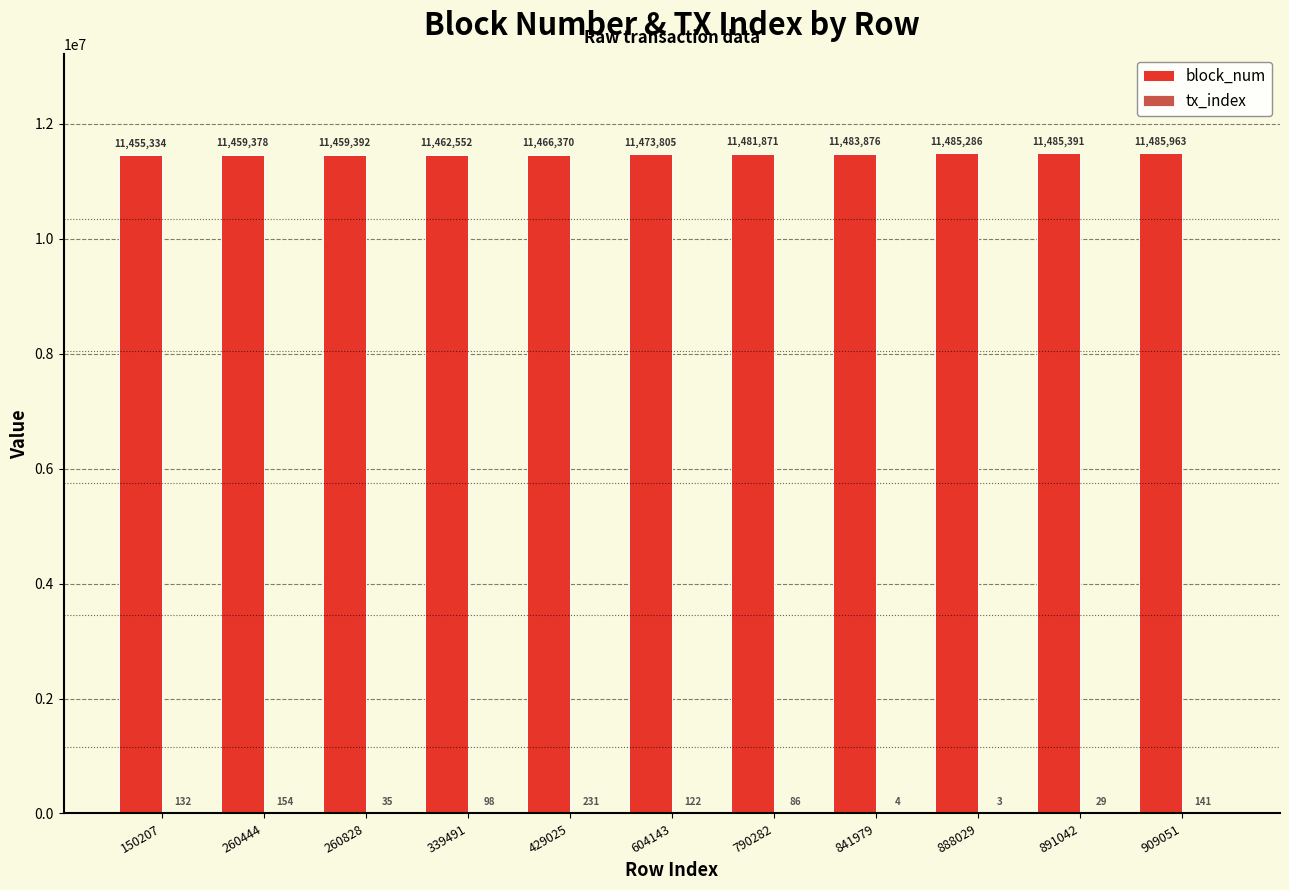

What is the maximum value shown in the chart?

11485963